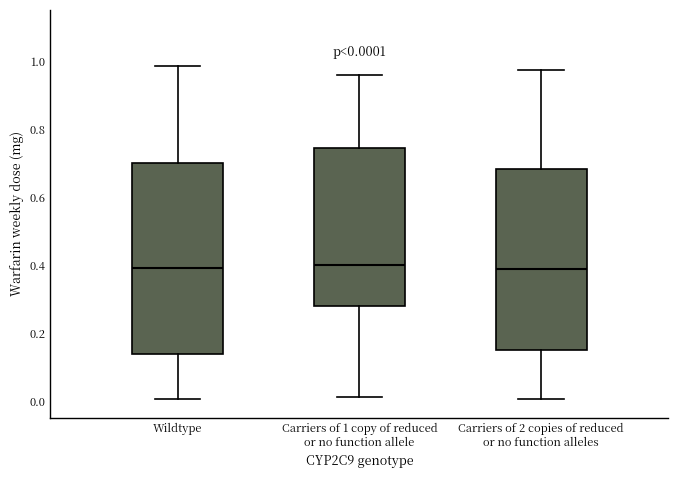

Which box is the tallest, from its lower edge to its upper edge?

Wildtype